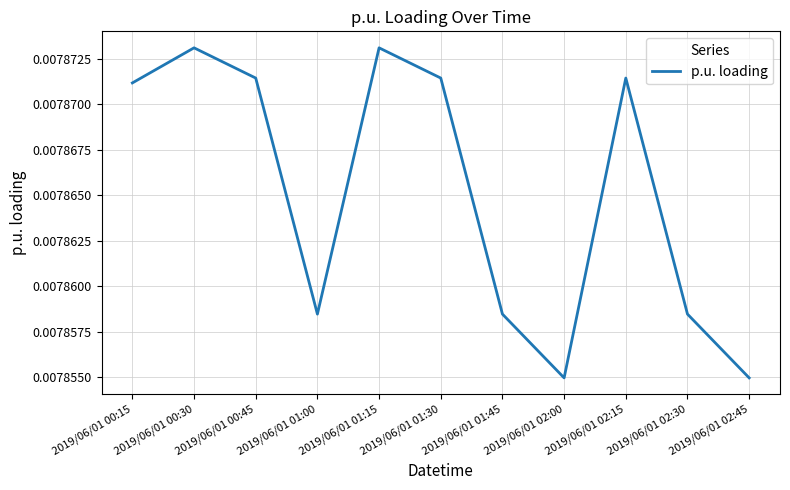

Between 2019/06/01 01:30 and 2019/06/01 01:15, which is larger?

2019/06/01 01:15